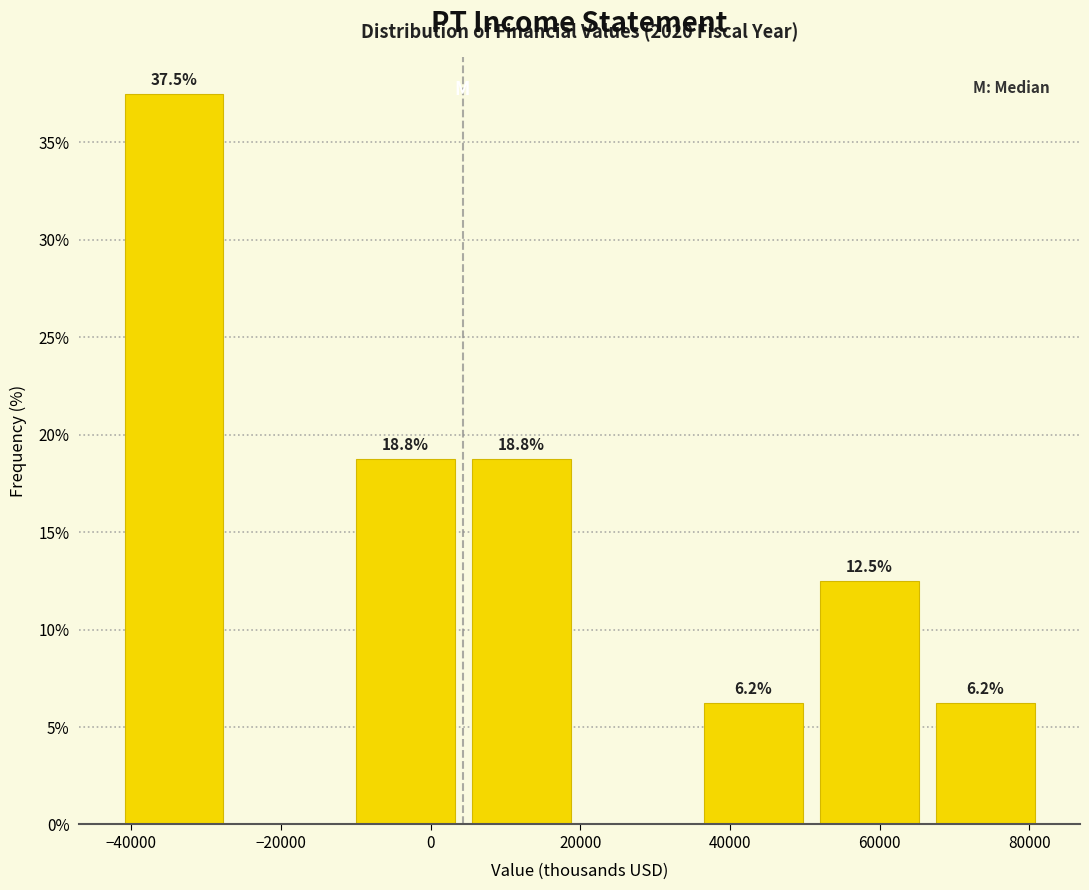

Which range on the x-axis has the tallest bar?

-40000 to -26000